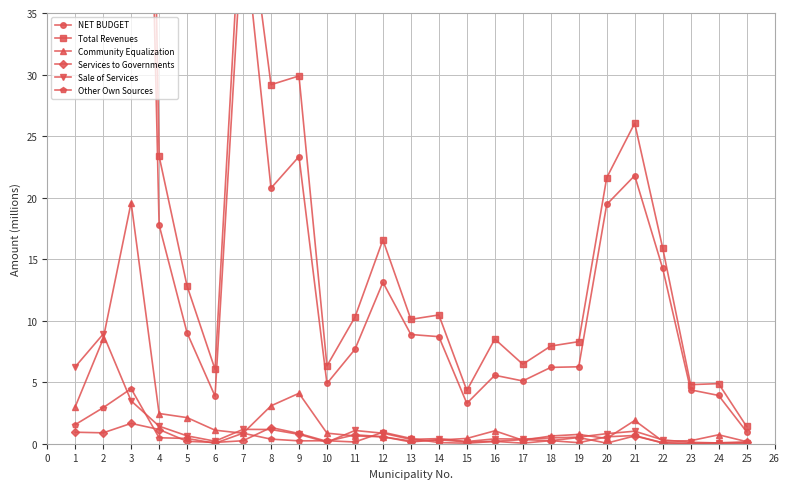

At which category does Community Equalization reach its first local peak?

3